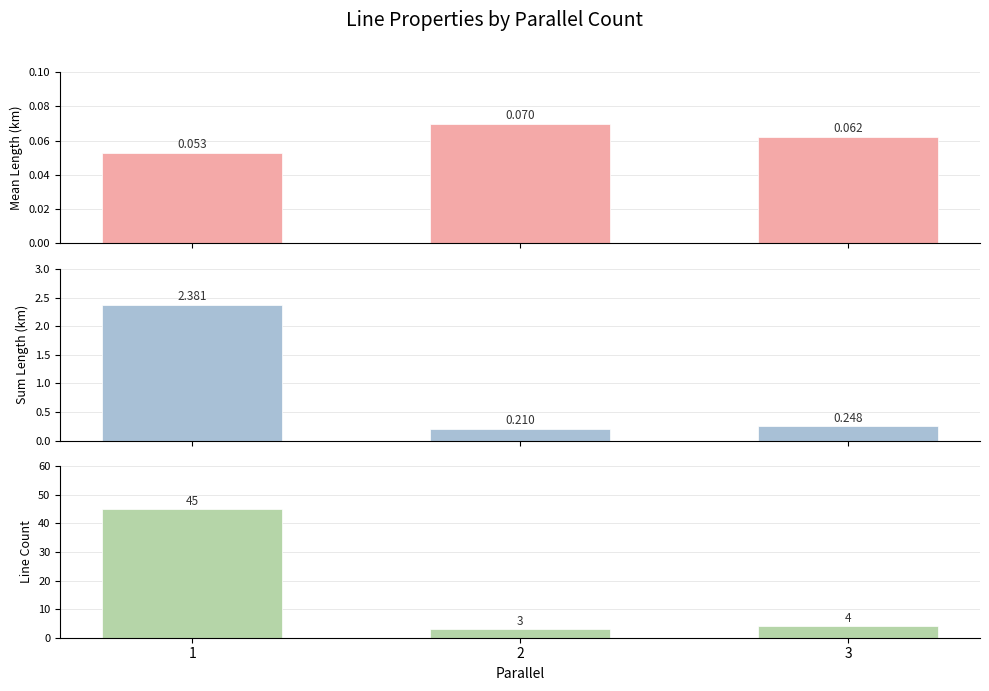

What is the sum of all mean_length values?

0.2